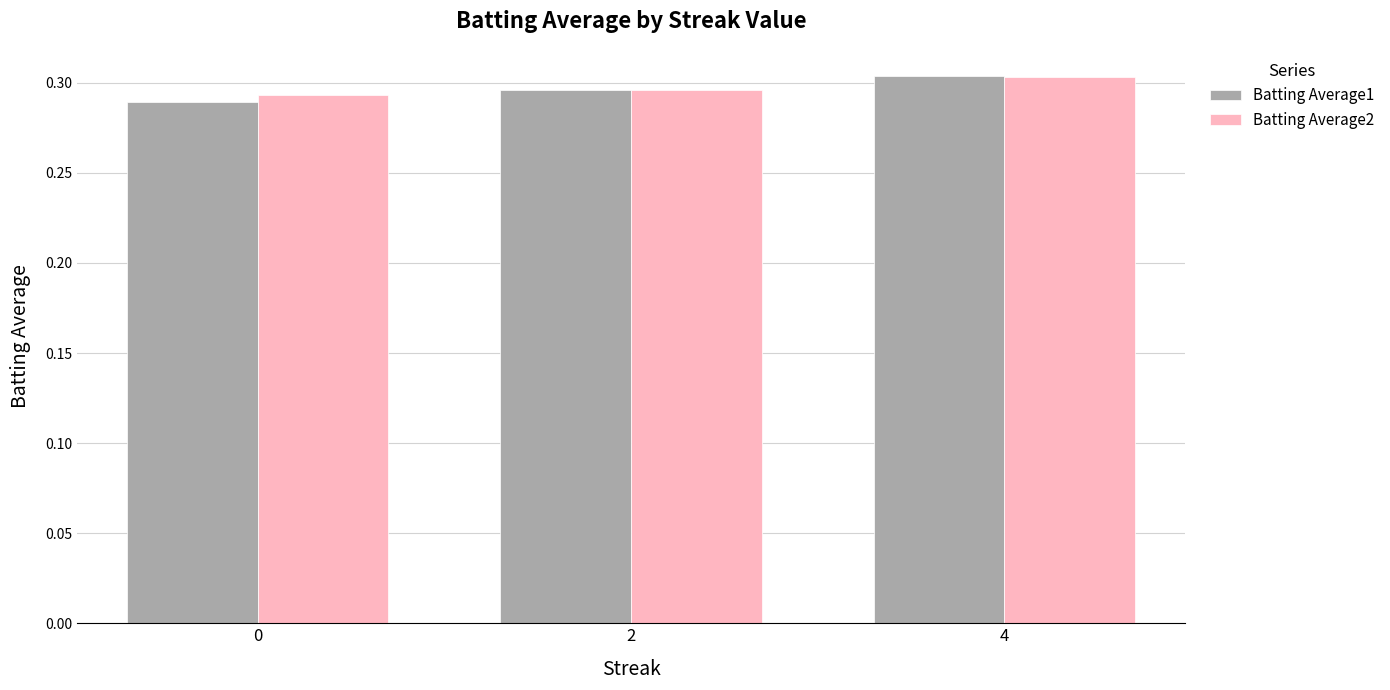

Which category has the highest value in the Batting Average2 series?

4